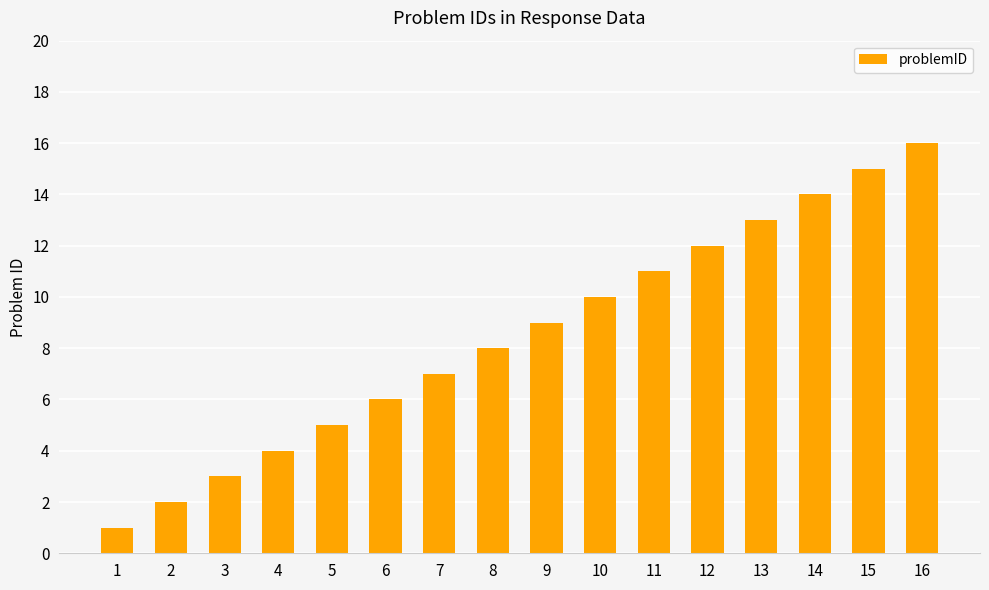

The chart shows a value of 9 at 9. True or false?

True